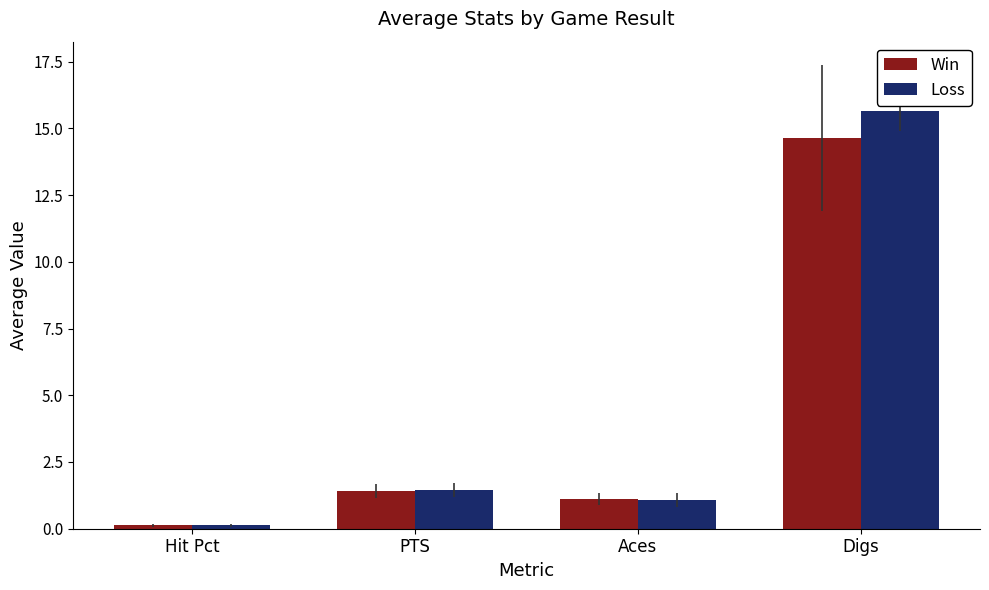

What is the difference between the maximum and minimum values in the Loss series?

15.5